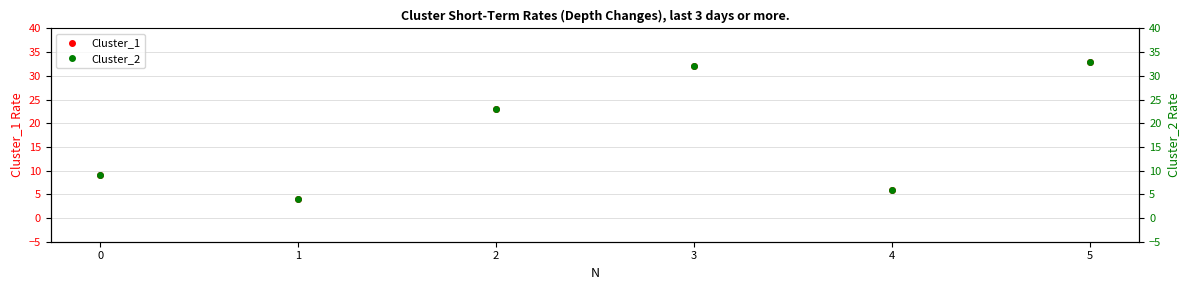

True or false: Cluster_1 has a value of 9 at 4.

False